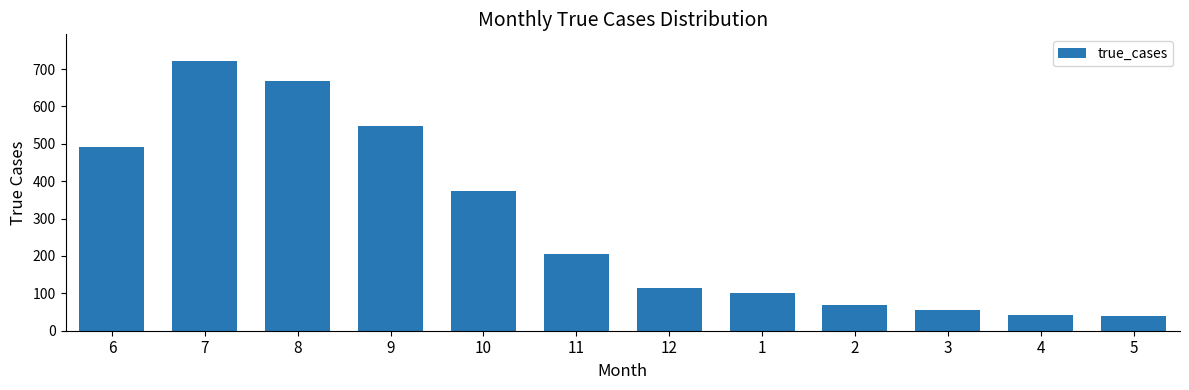

What is the ratio of the value at 7 to the value at 9?

1.3